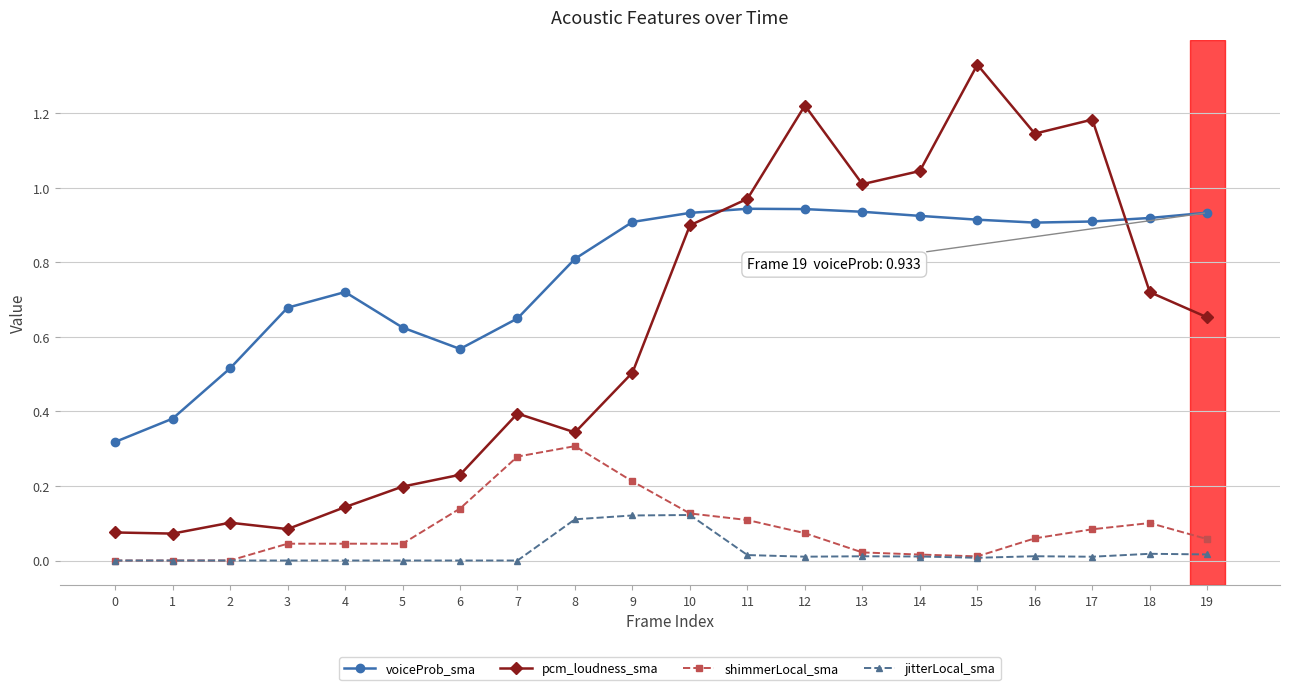

What is the sum of the voiceProb_sma values at 12 and 17?

1.9